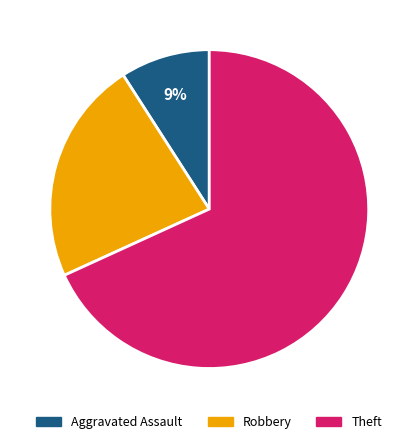

To the nearest percent, what is the difference between the Robbery and Aggravated Assault slice percentages?

14%